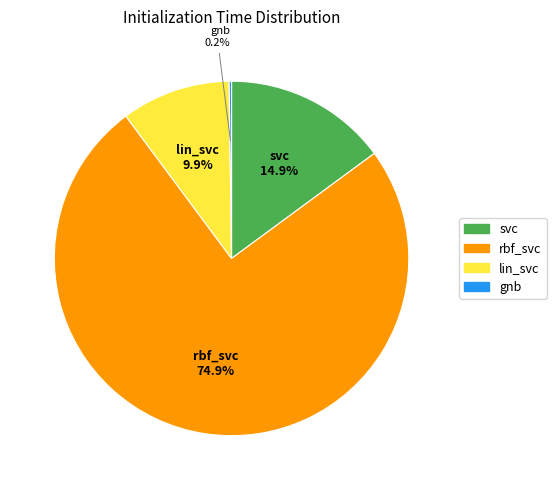

Which slice is the largest?

rbf_svc